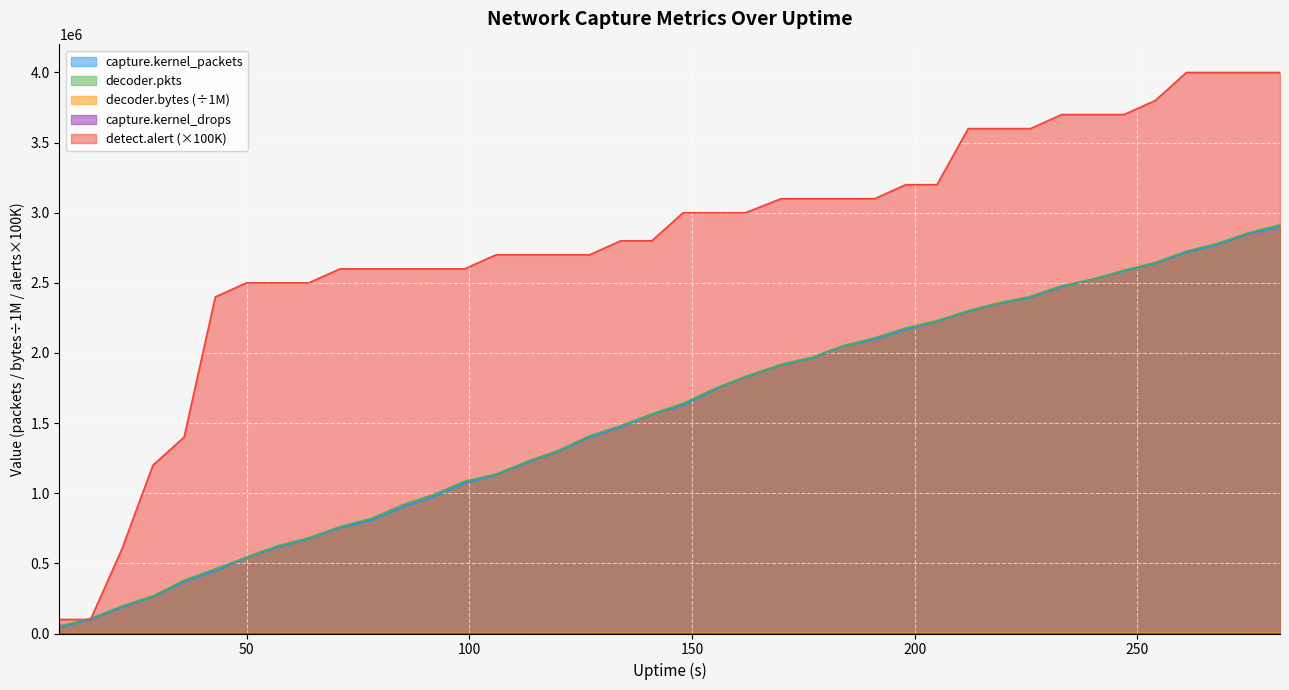

How many data points in decoder.pkts are above 1640394?

19